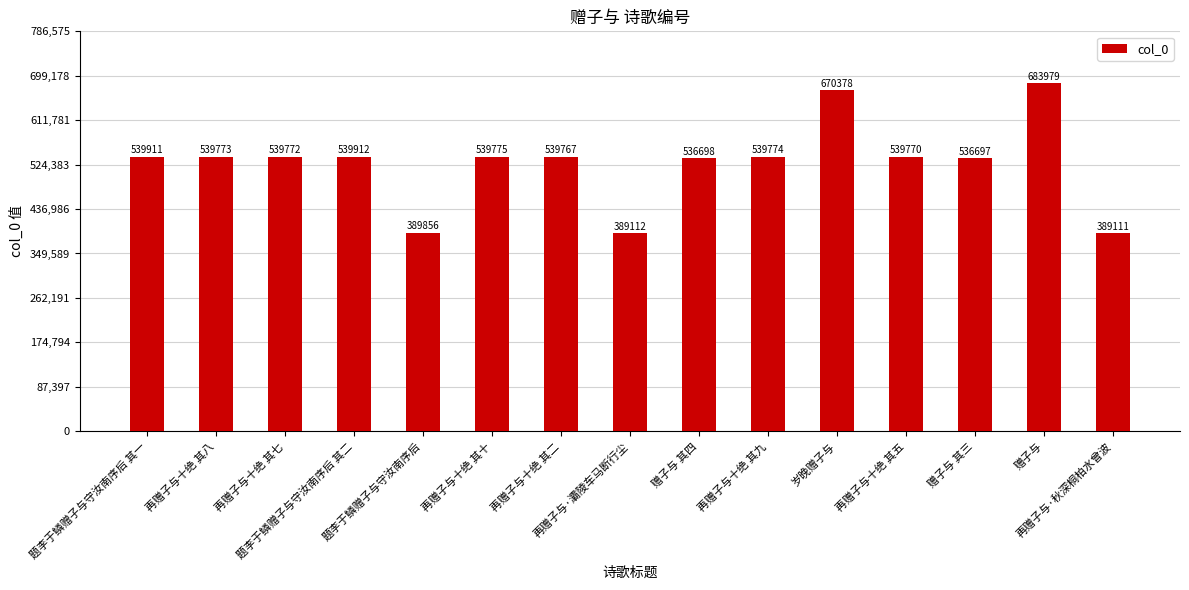

Approximately how many times larger is the value at 岁晚赠子与 compared to 再赠子与十绝 其二?

1.2